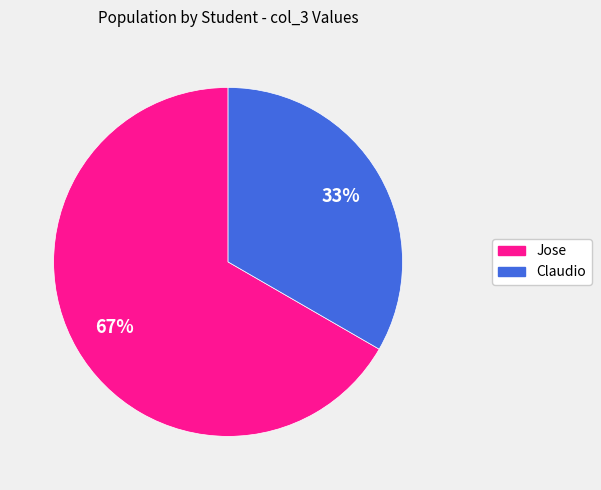

To the nearest percent, what is the average slice percentage?

50%